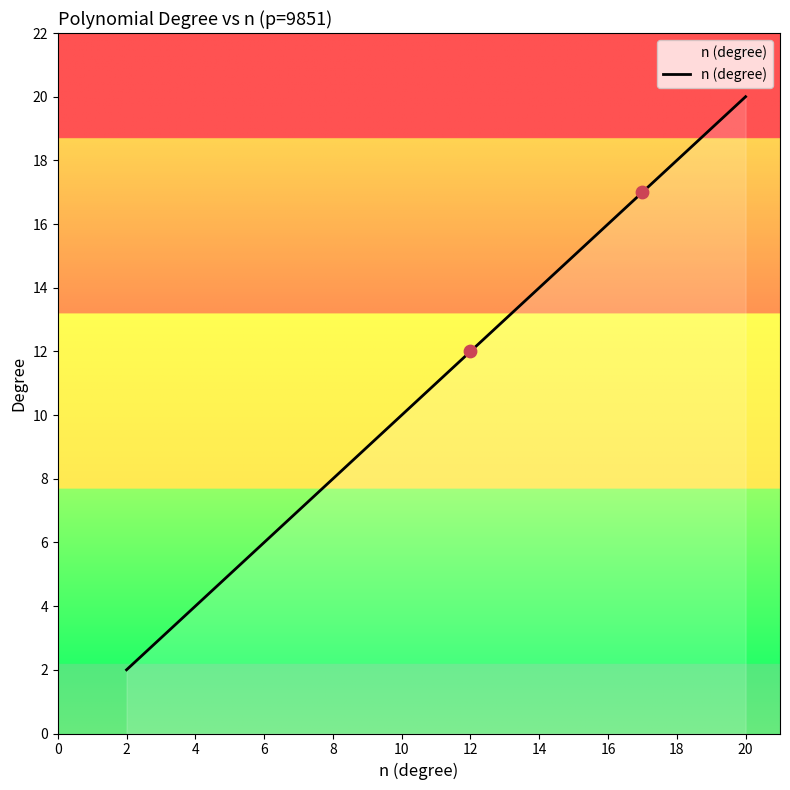

What is the difference between the maximum and minimum values?

18